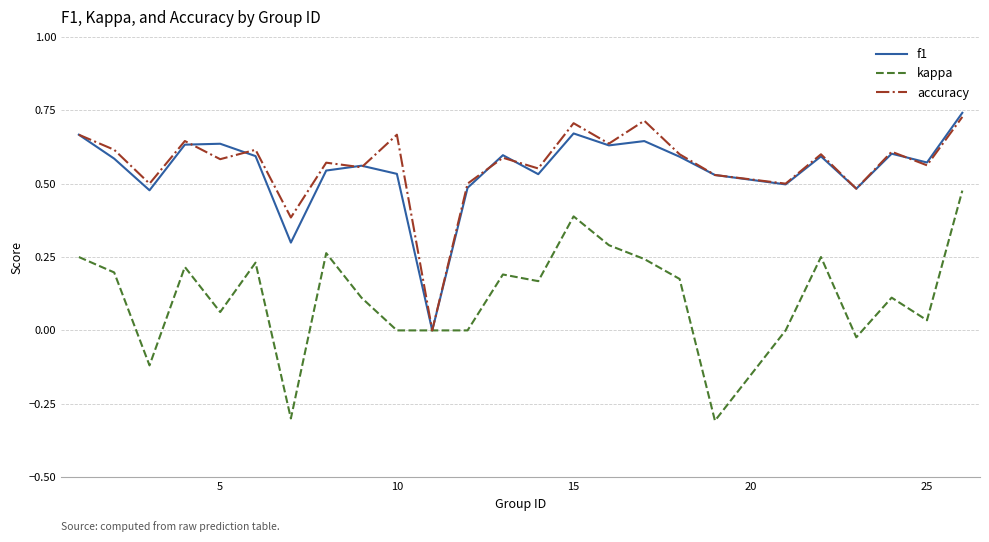

List the series in order of their peak value, highest first.

f1, accuracy, kappa